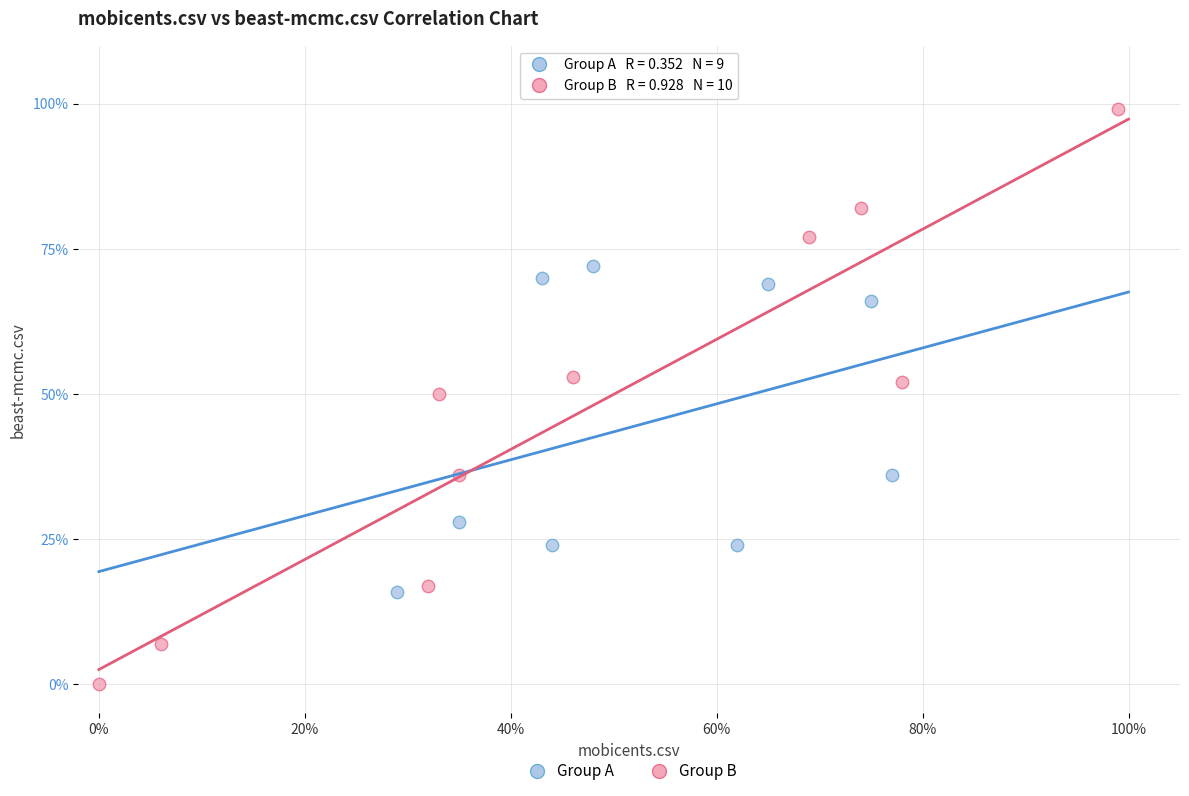

What are all the series names shown in the legend?

Group A, Group B